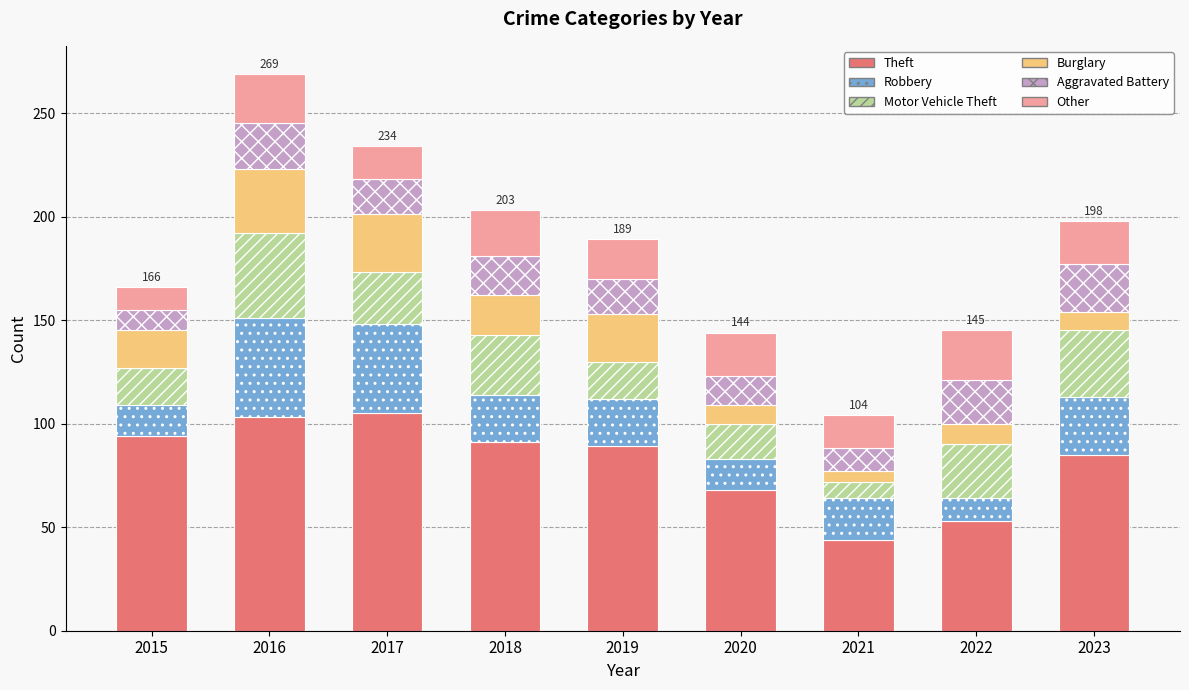

At which category is the sum across all series the highest?

2016